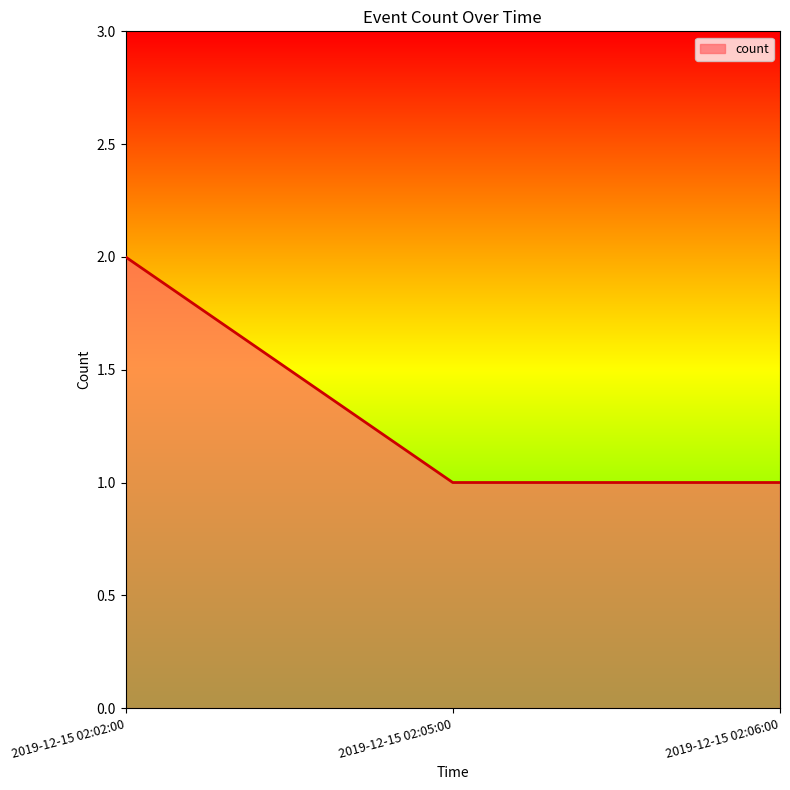

True or false: the data shows 2 at 2019-12-15 02:06:00.

False